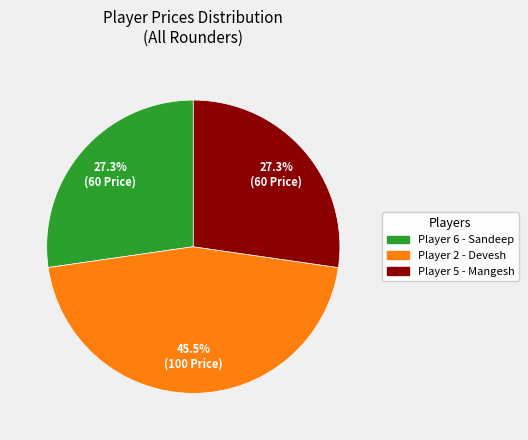

Does any single category account for the majority?

No